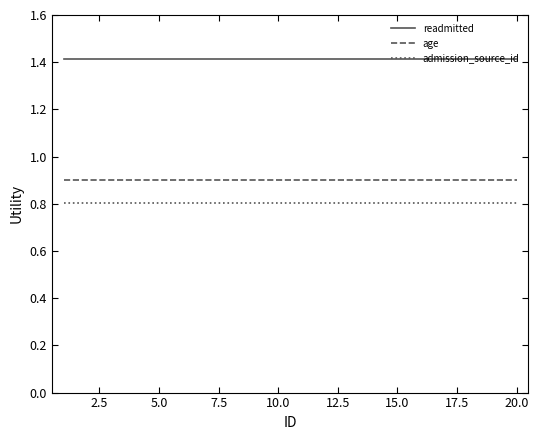

True or false: admission_source_id and readmitted intersect in this chart.

False